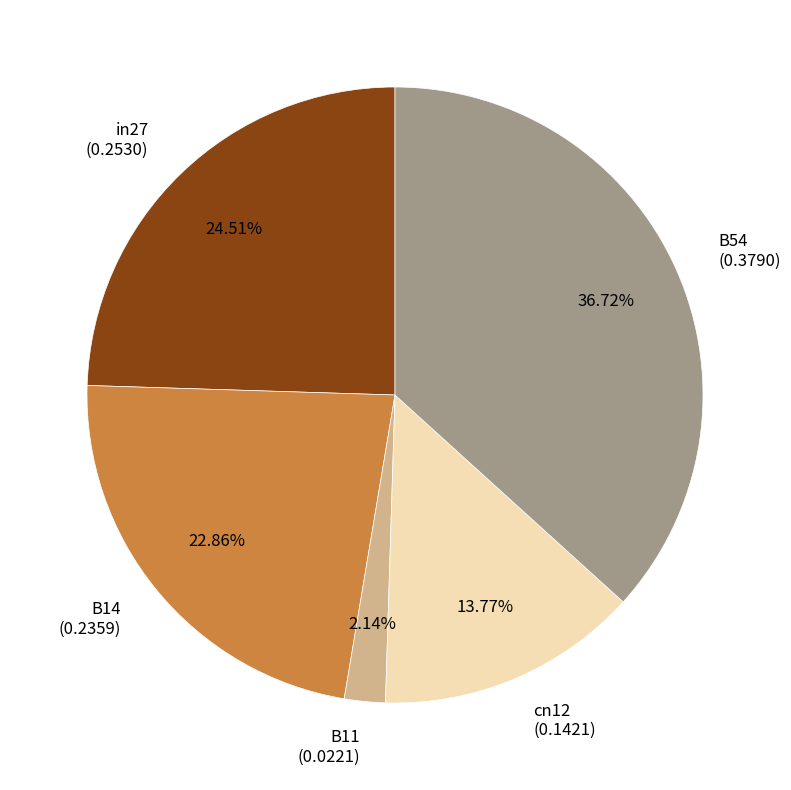

Is there any slice that represents more than half of the pie?

No